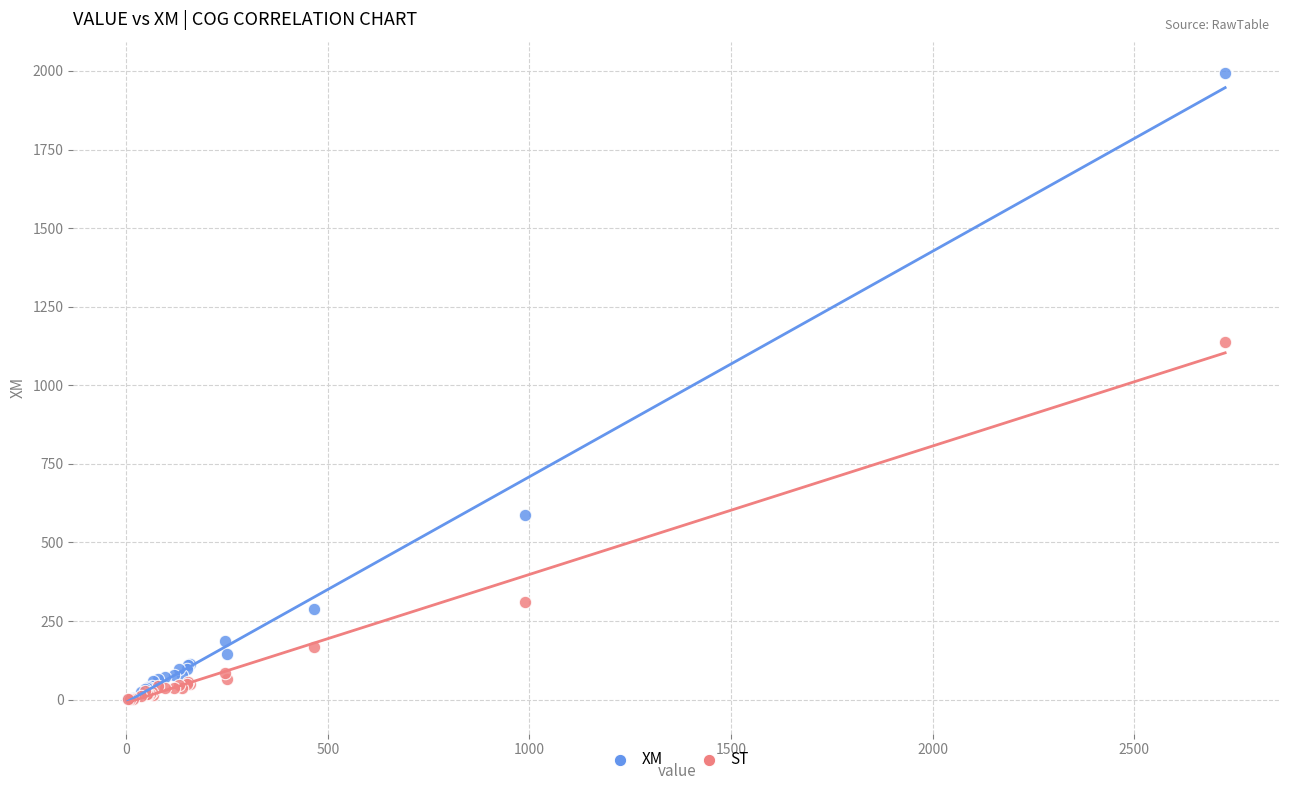

Across all series, what Y value is closest to 997?

1137